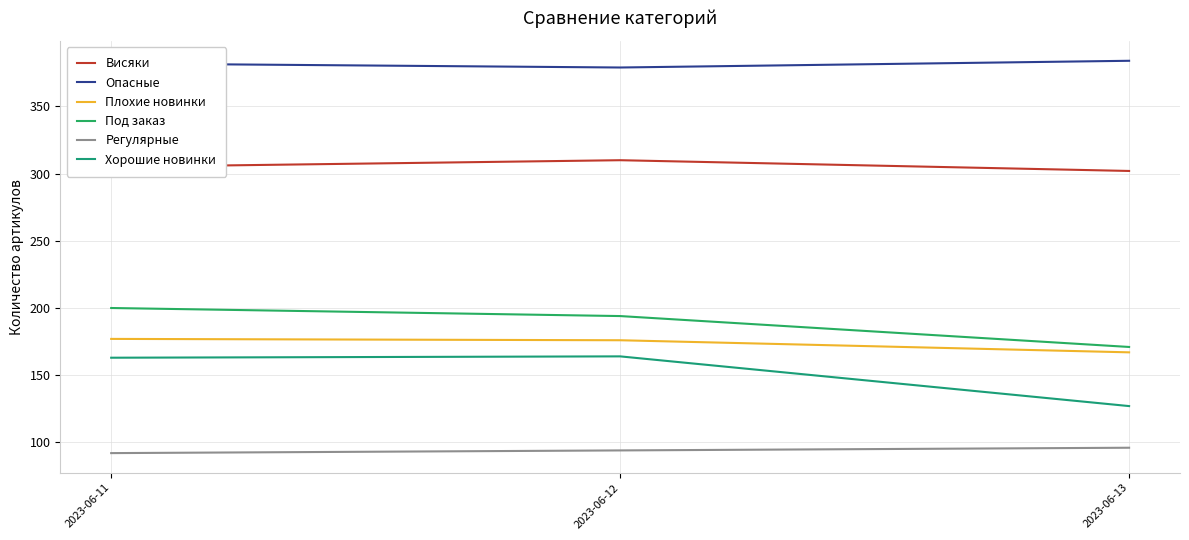

The Под заказ series shows 194 at 2023-06-12. True or false?

True